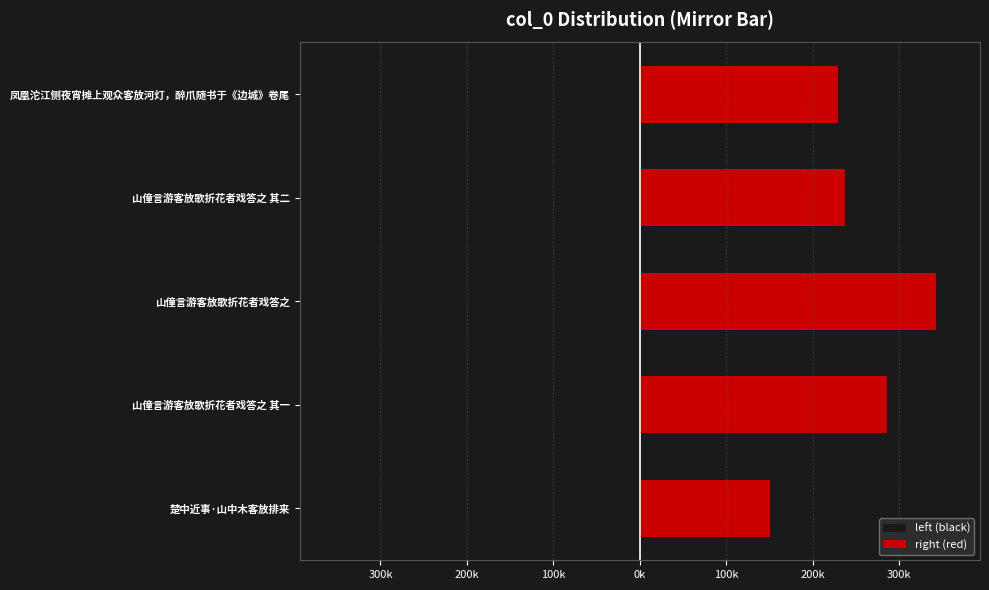

What is the average value of the right (red) series?

248755.2